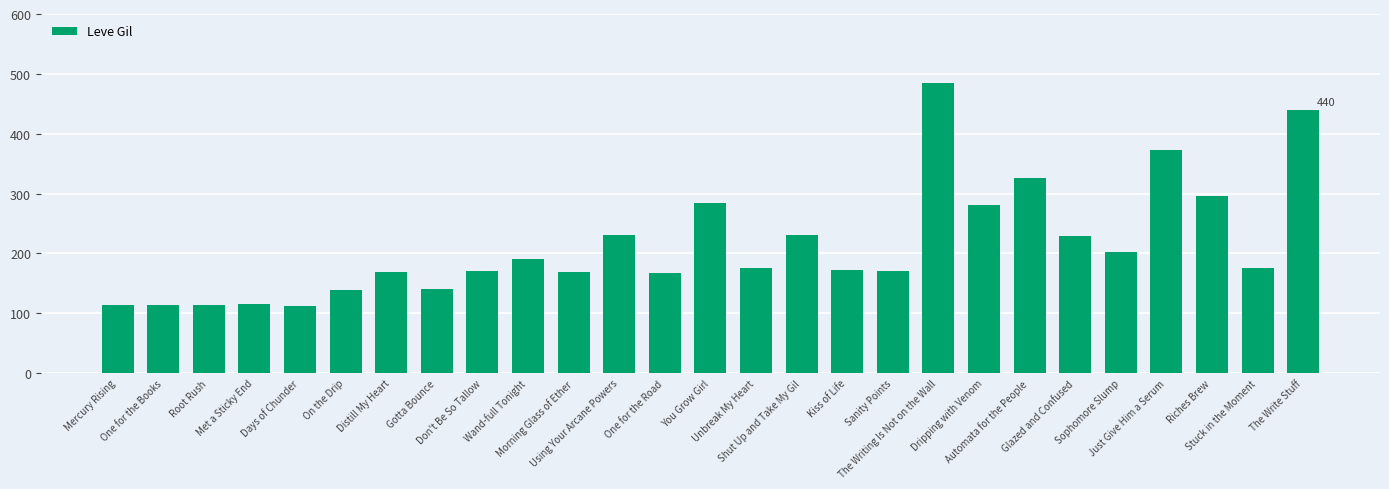

What position from the right is Just Give Him a Serum?

4